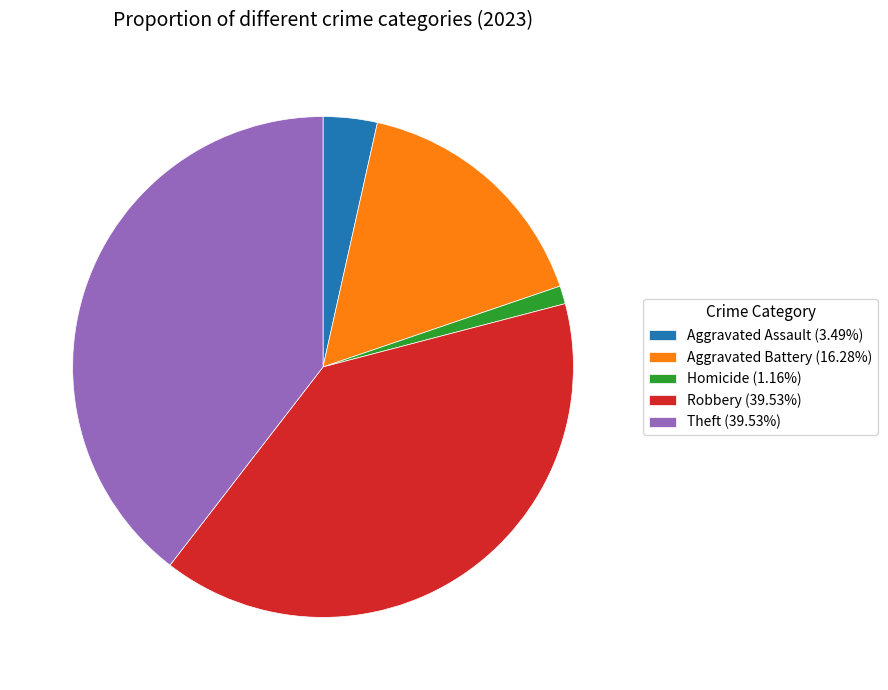

Is the sum of Aggravated Battery (16.28%) and Theft (39.53%) greater than half?

Yes